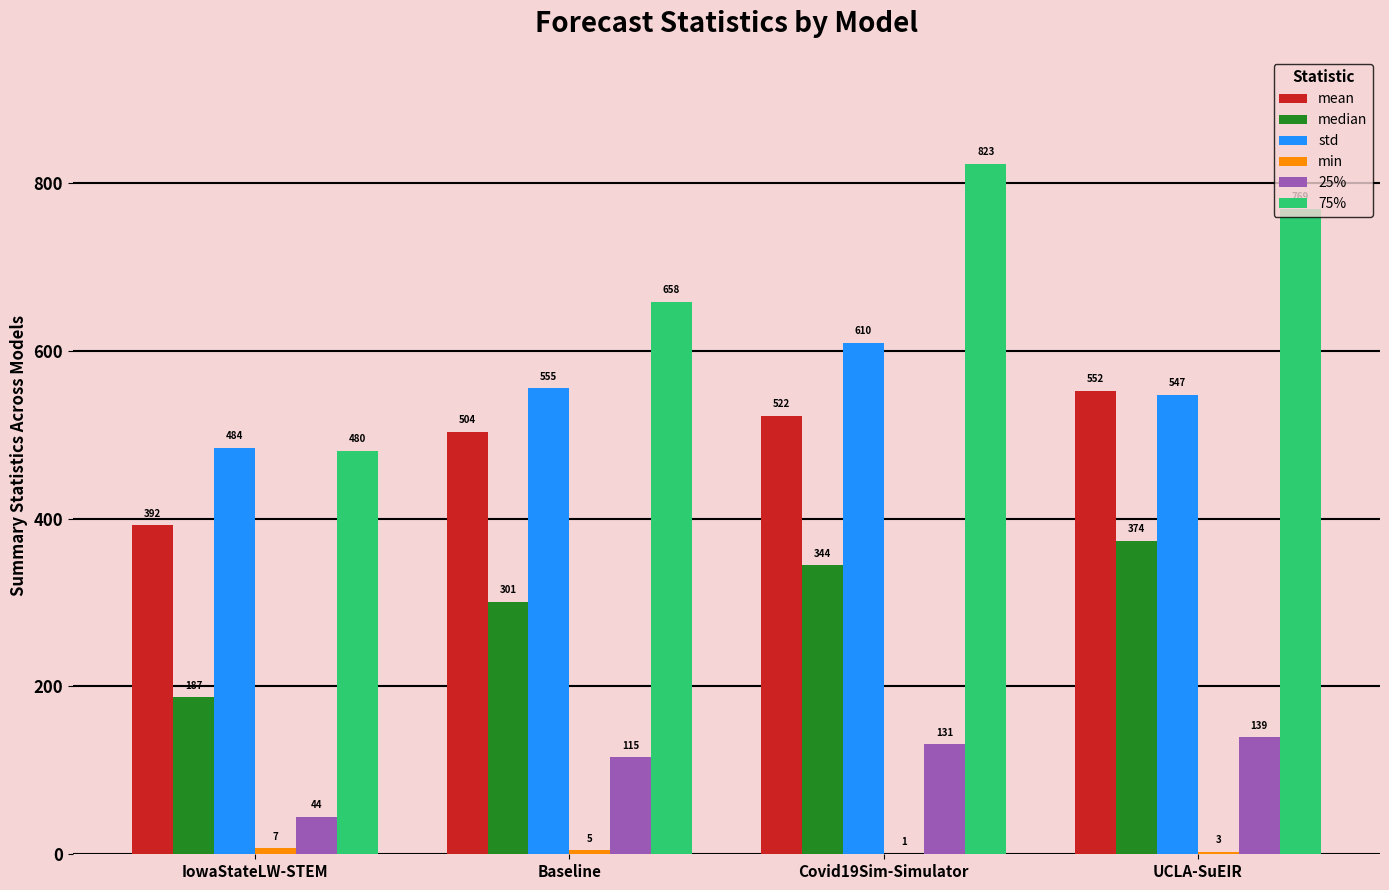

Is it true that 25% equals 84.1 at Covid19Sim-Simulator?

False